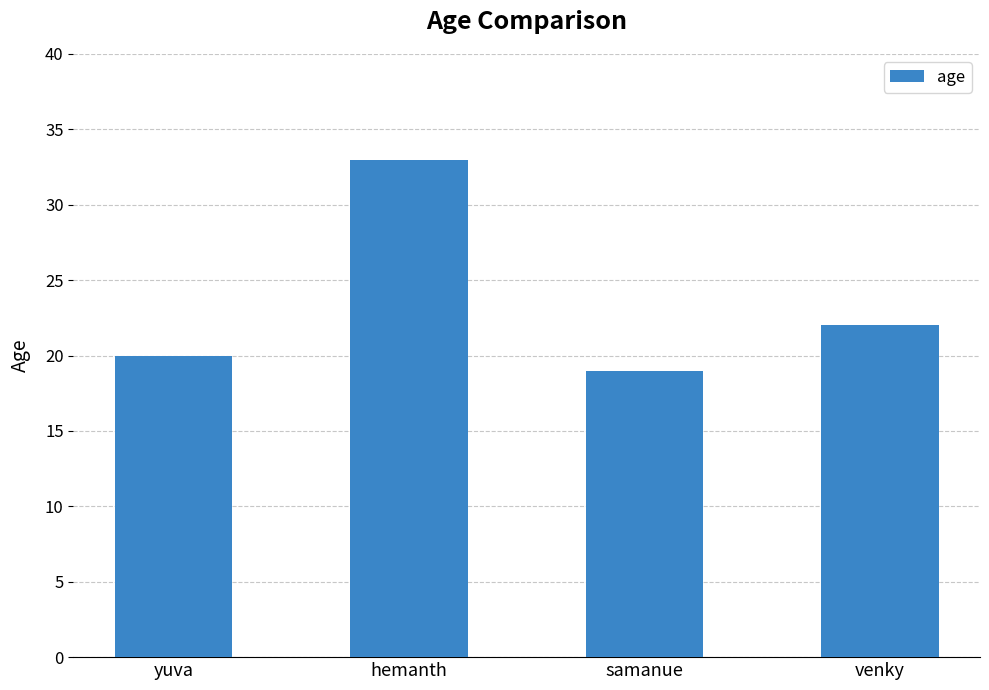

Reading left to right, transcribe all the data shown in this chart.

20	33	19	22